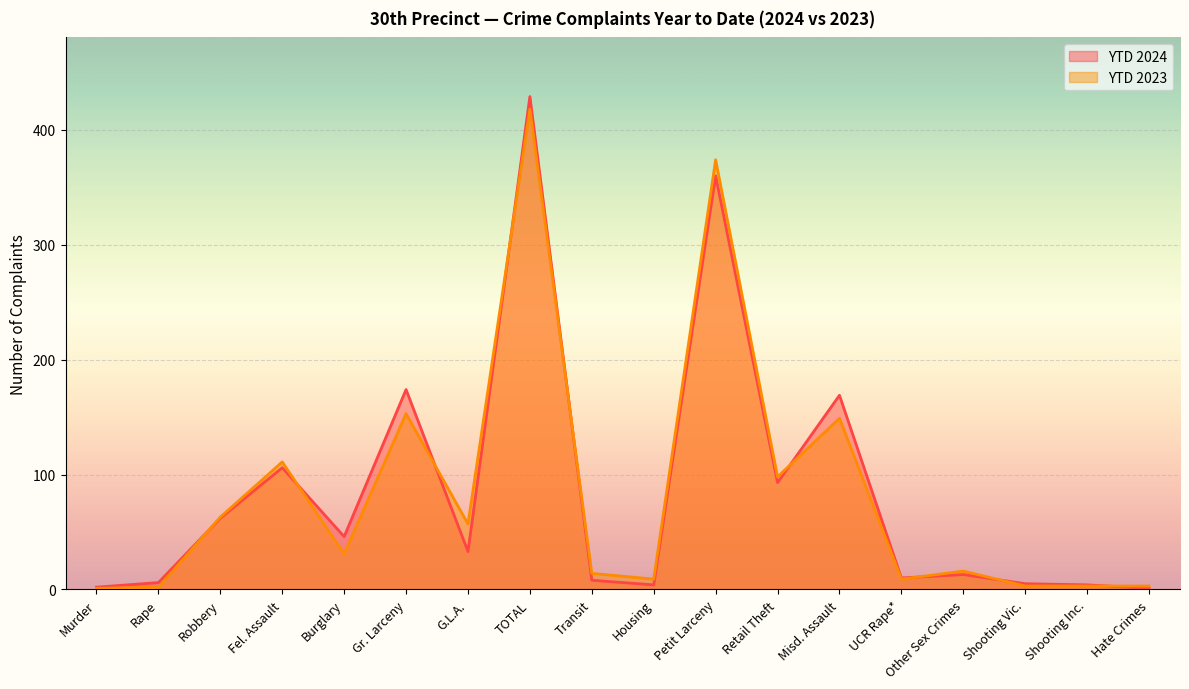

The value of YTD 2024 at Fel. Assault is 54. True or false?

False